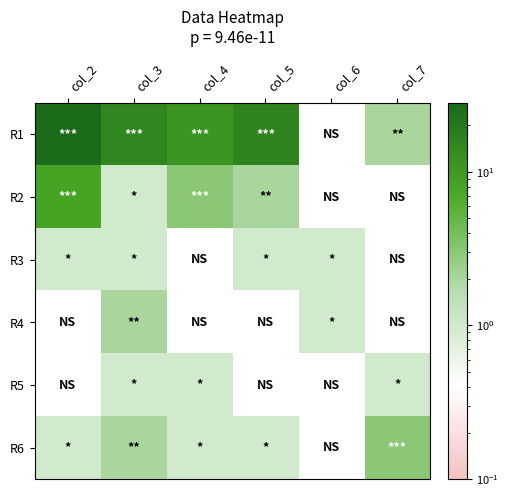

Which label corresponds to the largest value in the chart?

col_2